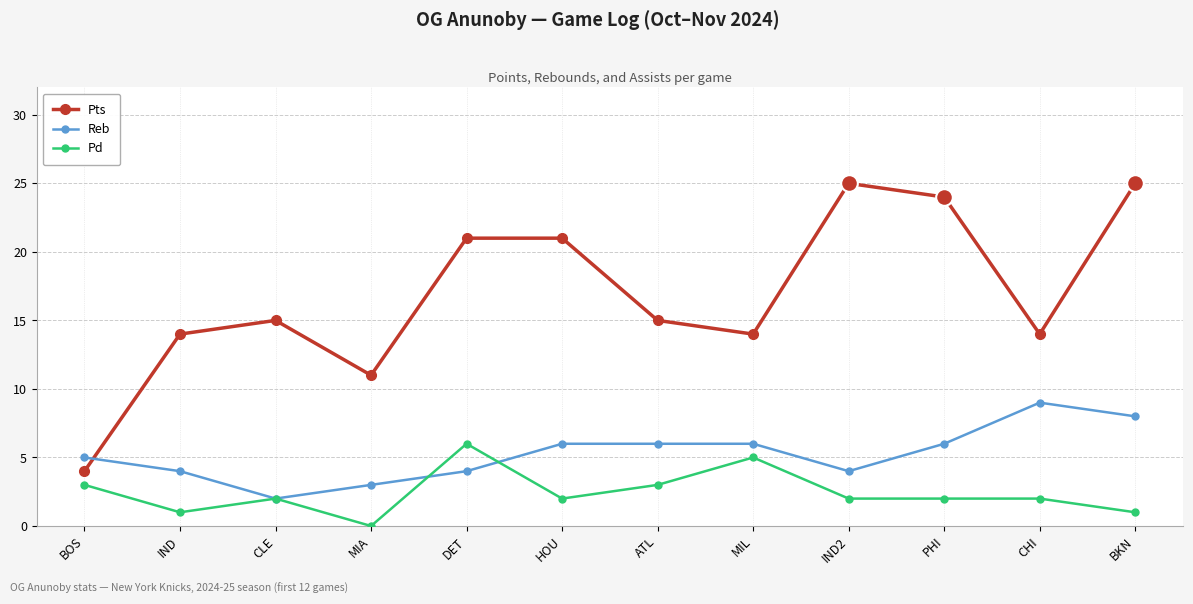

How many data points does each series have?

12